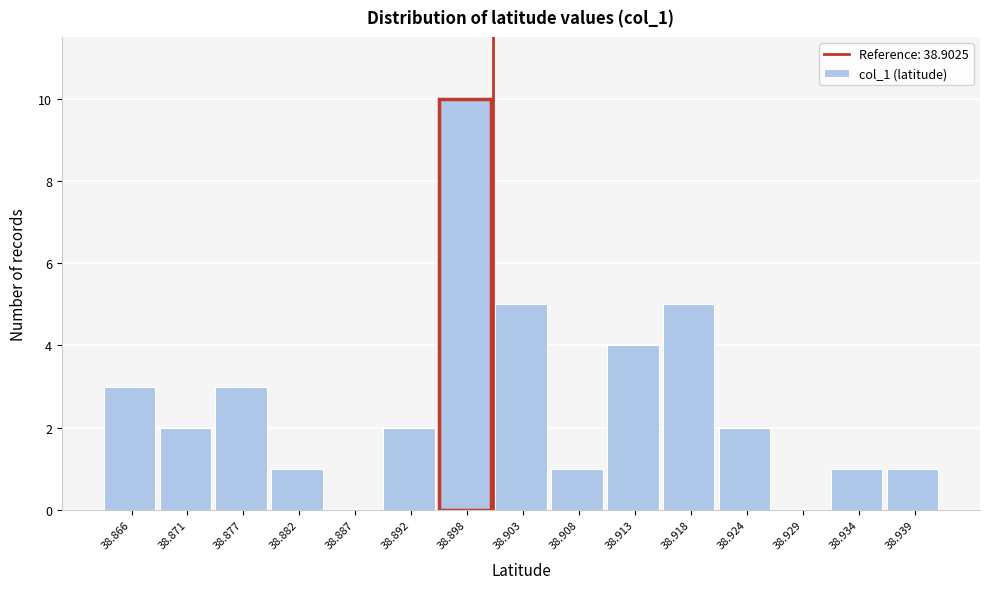

Reading left to right, list all the values displayed in this chart.

38.866=3	38.871=2	38.877=3	38.882=1	38.887=0	38.892=2	38.898=10	38.903=5	38.908=1	38.913=4	38.918=5	38.924=2	38.929=0	38.934=1	38.939=1